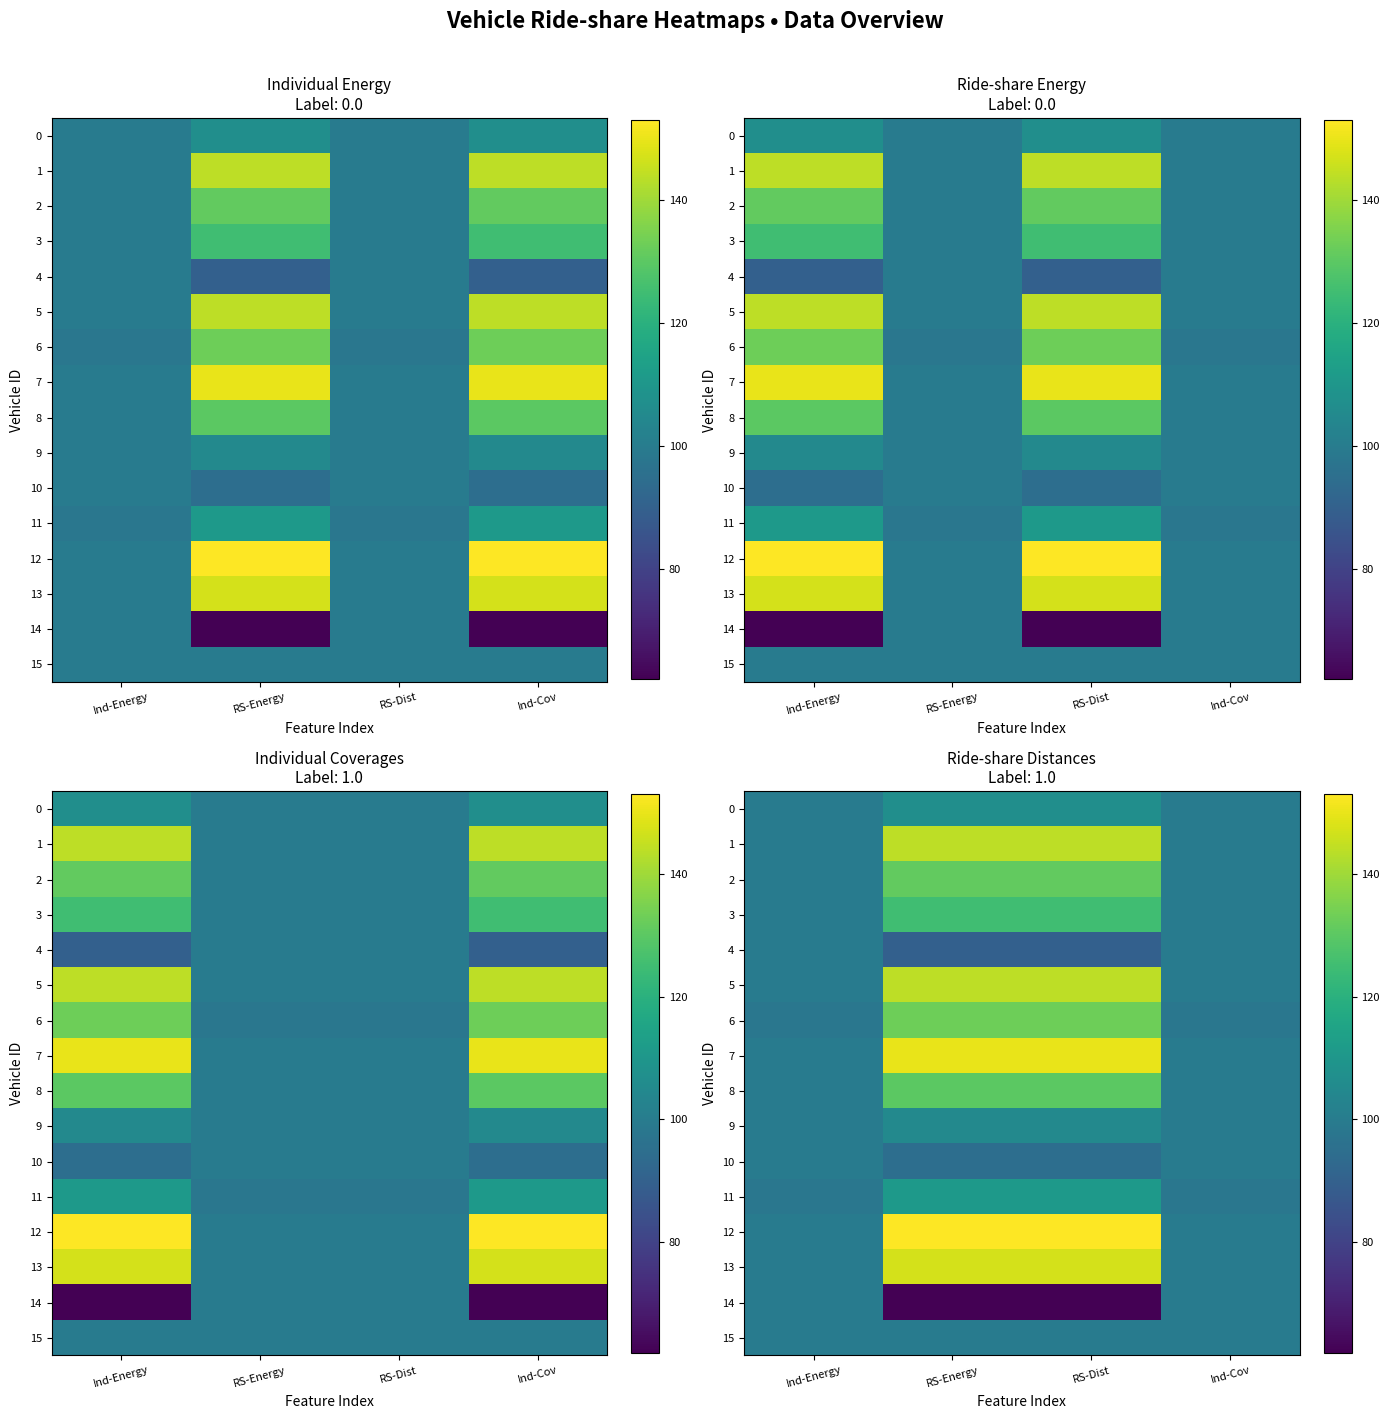

Is the value of 12 at Ind-Energy greater than the value of 15 at Ind-Energy?

No